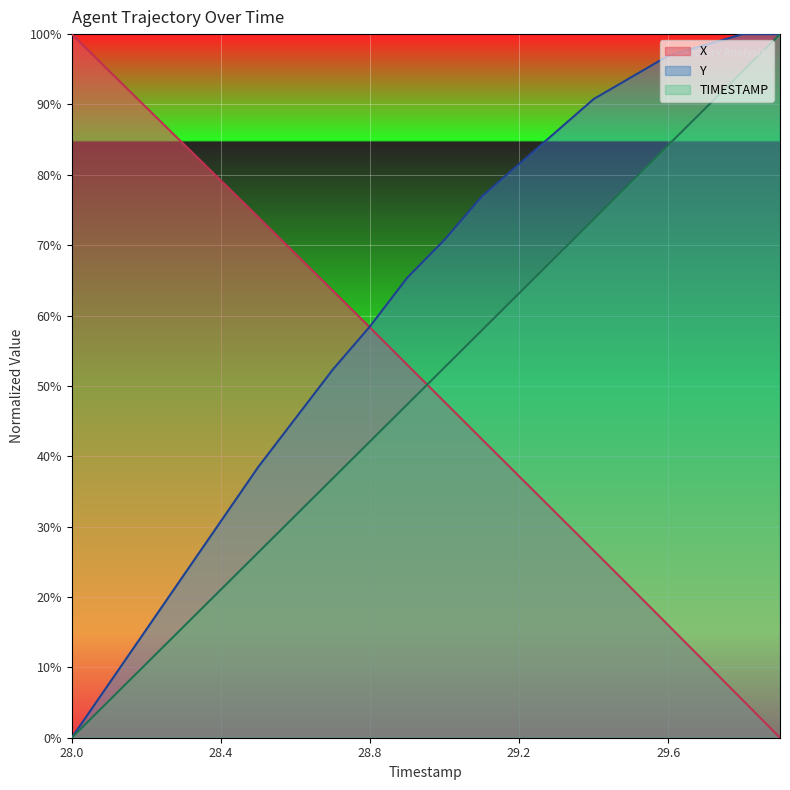

What is the difference between the TIMESTAMP values at 29.7 and 29.8?

5.3